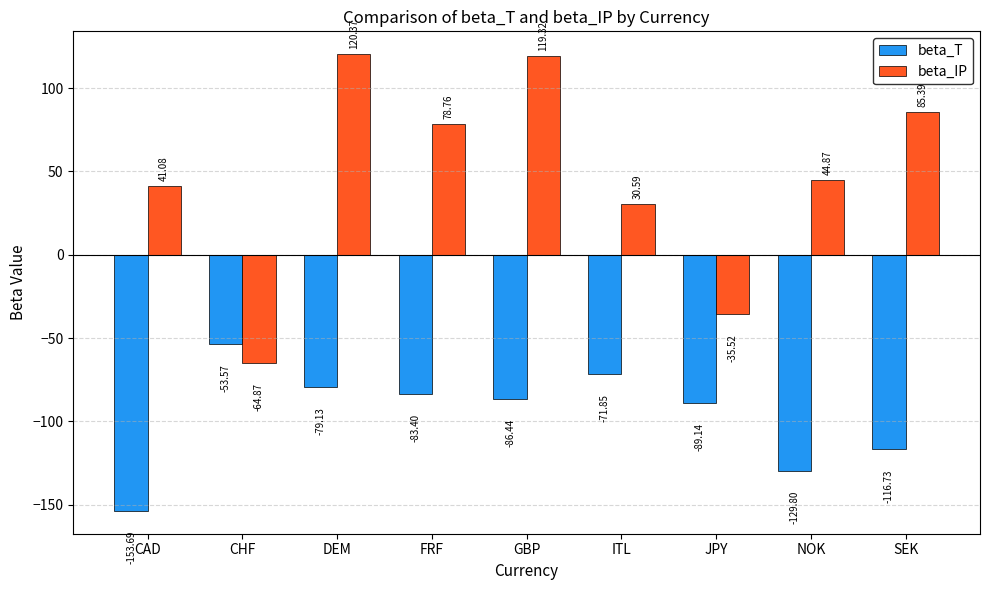

What are all the series names shown in the legend?

beta_T, beta_IP